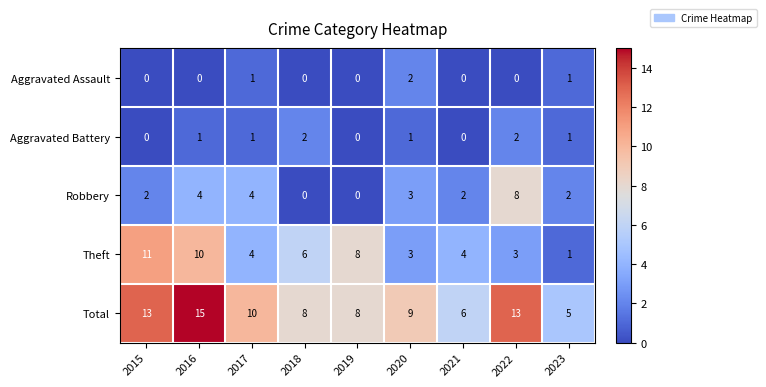

At how many categories does at least one series exceed 2?

9